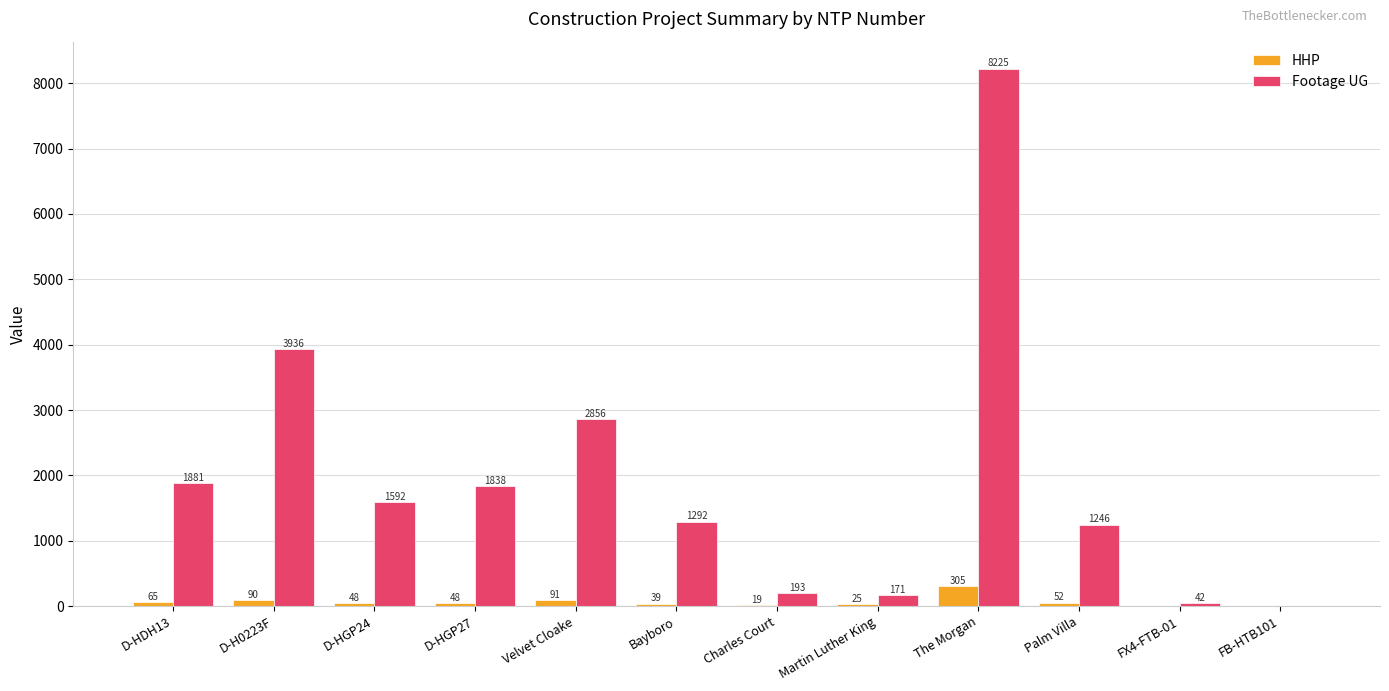

What is the sum of all Footage UG values?

23272